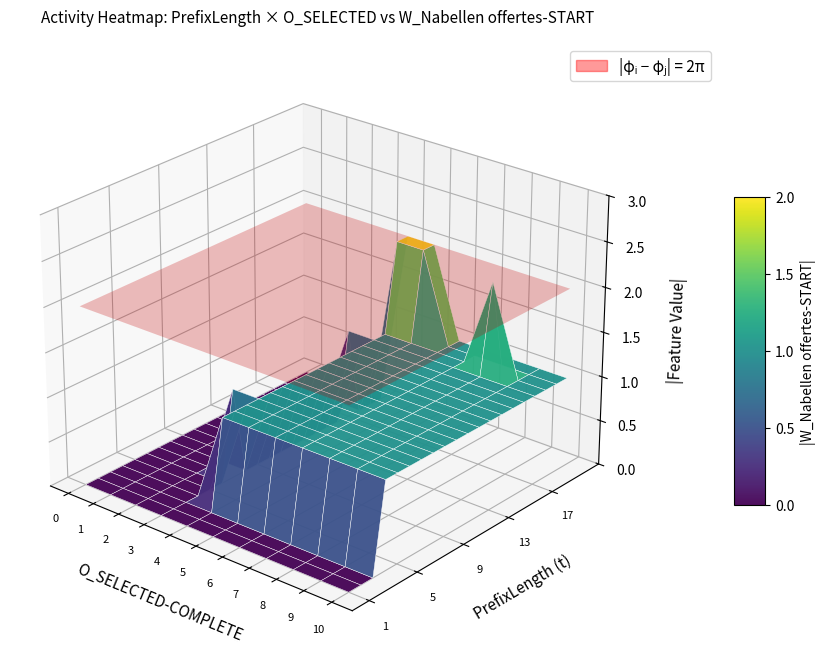

What is the sum of the 11 values at 18 and 6?

2